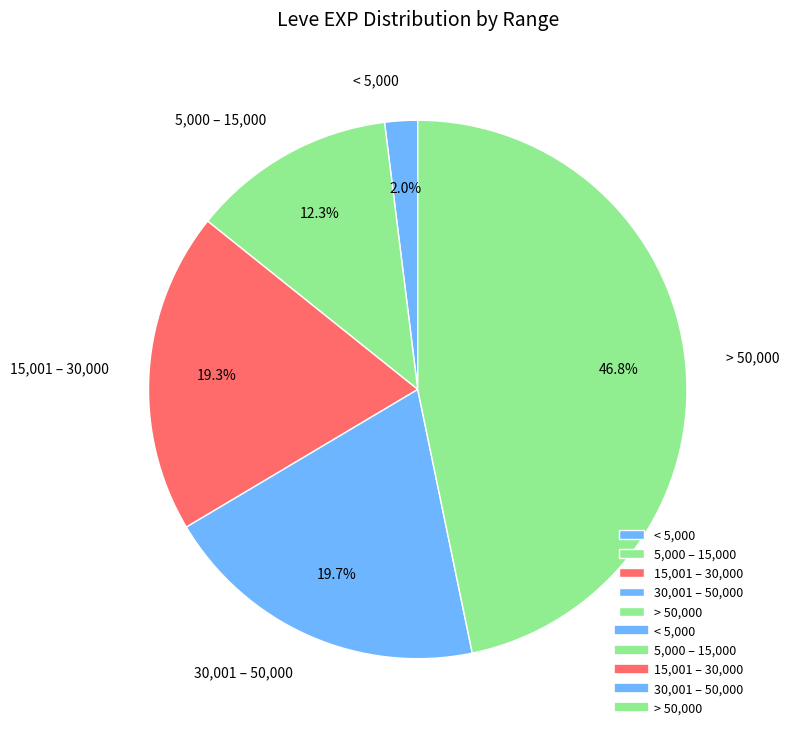

Which slice is the smallest?

< 5,000